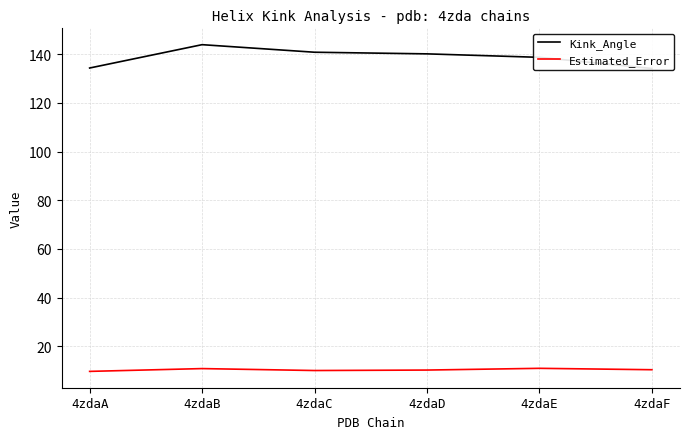

Does the chart have visible grid lines?

Yes